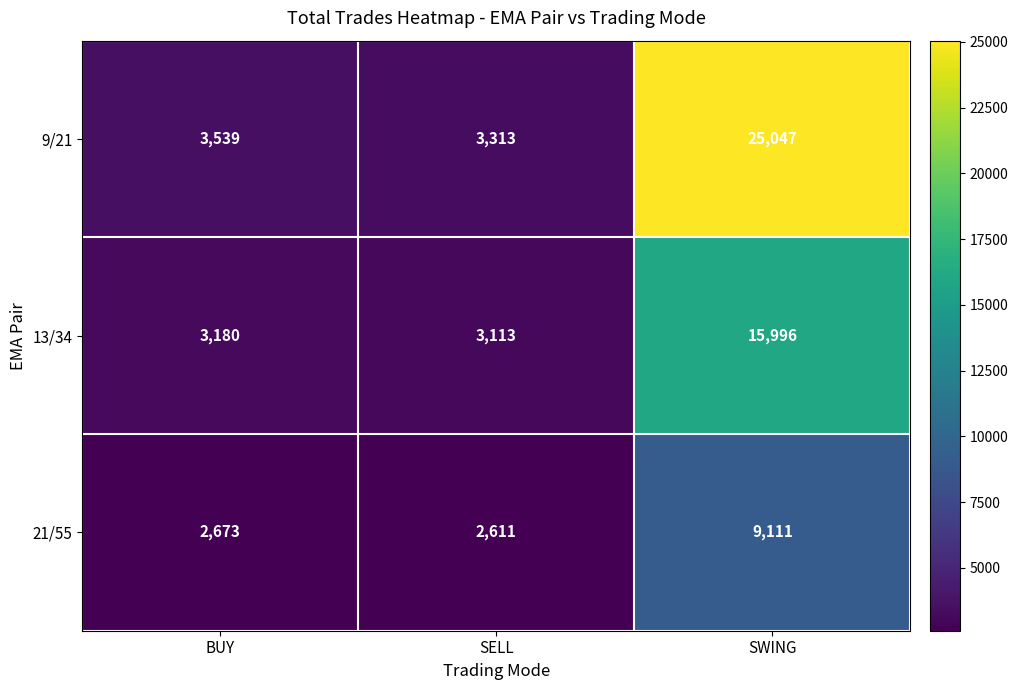

At which category is the sum across all series the highest?

SWING